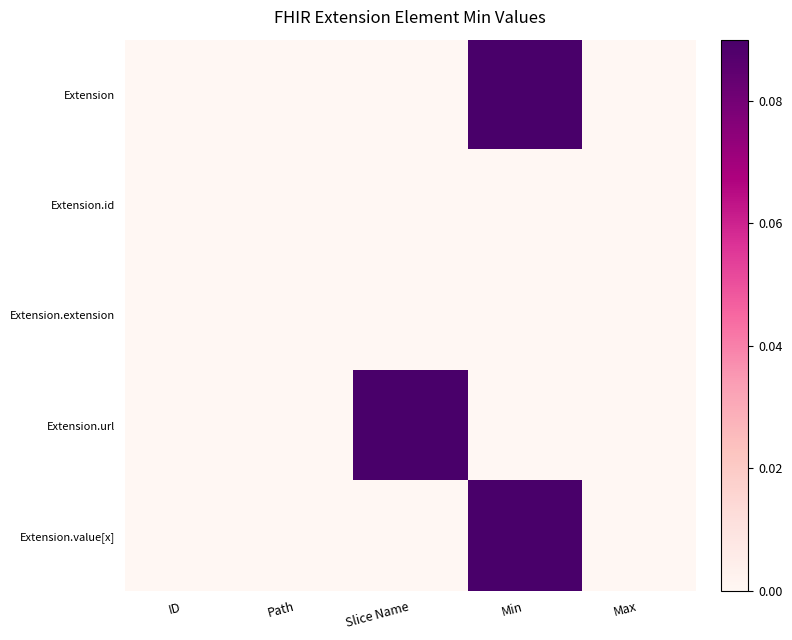

Which series has the largest total across all categories?

Extension